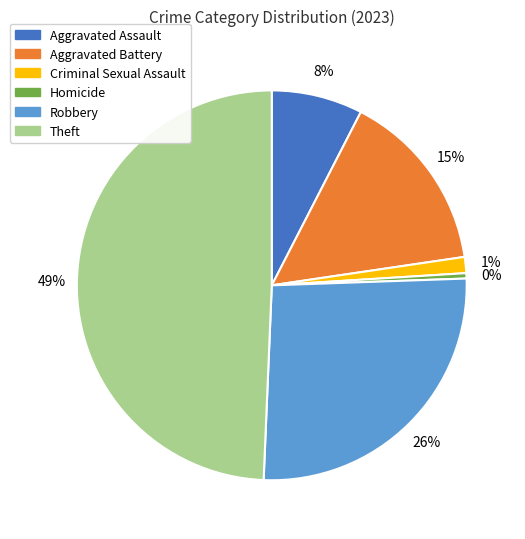

To the nearest percent, what percentage of the pie is Robbery?

26%